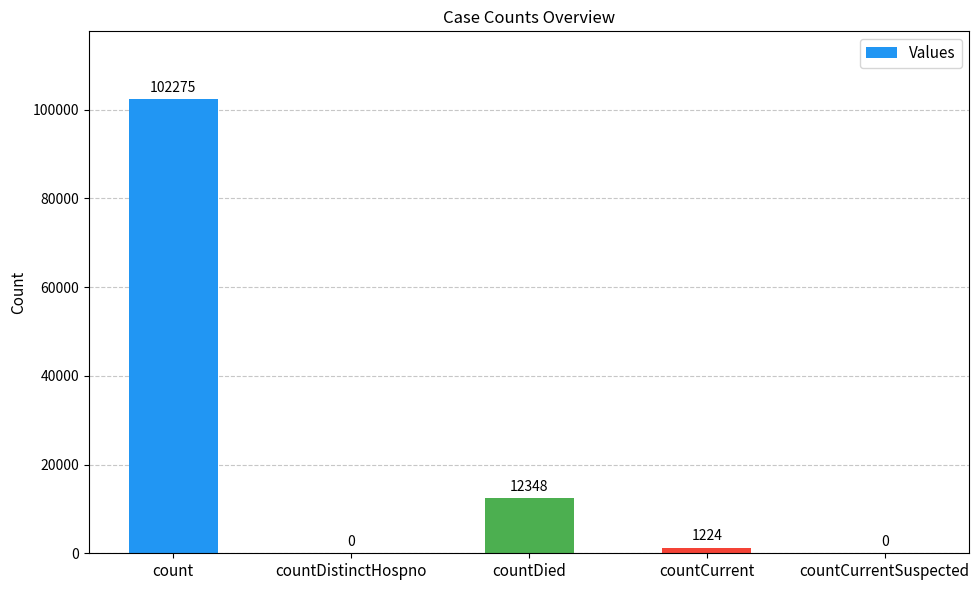

Approximately how many times larger is the value at countCurrent compared to countDied?

0.1